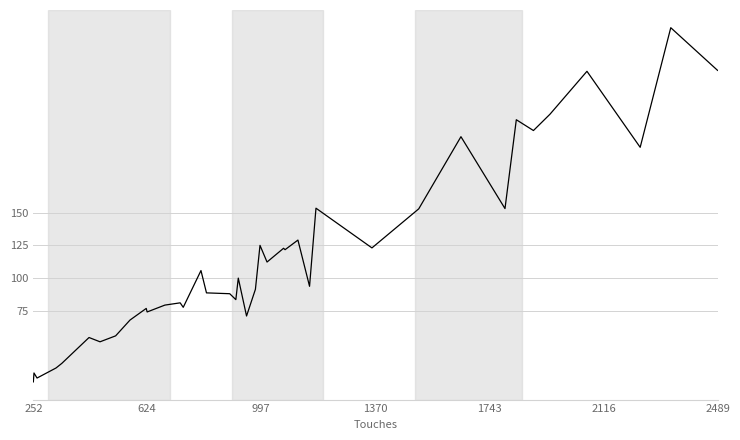

What is the minimum value shown in the chart?

20.7